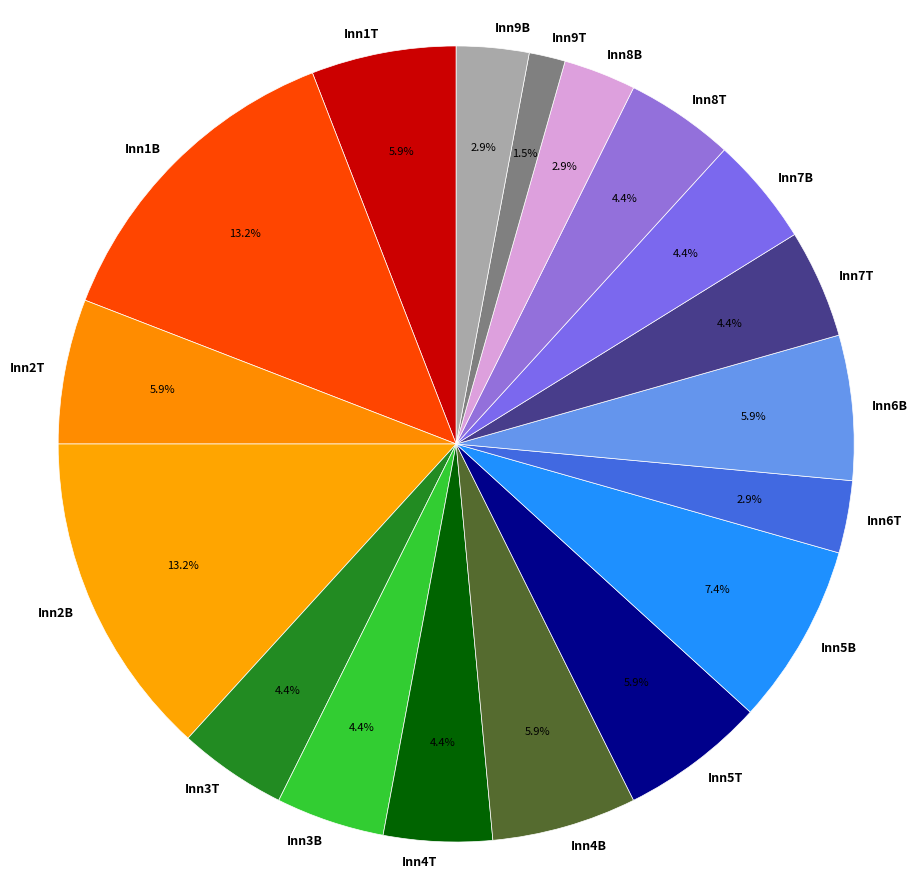

Approximately how many times larger is the value at Inn4B compared to Inn3B?

1.3